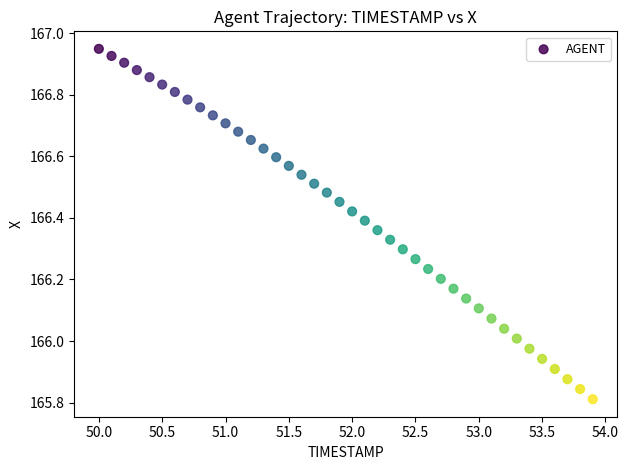

What is the range of Y values (max minus min)?

1.1